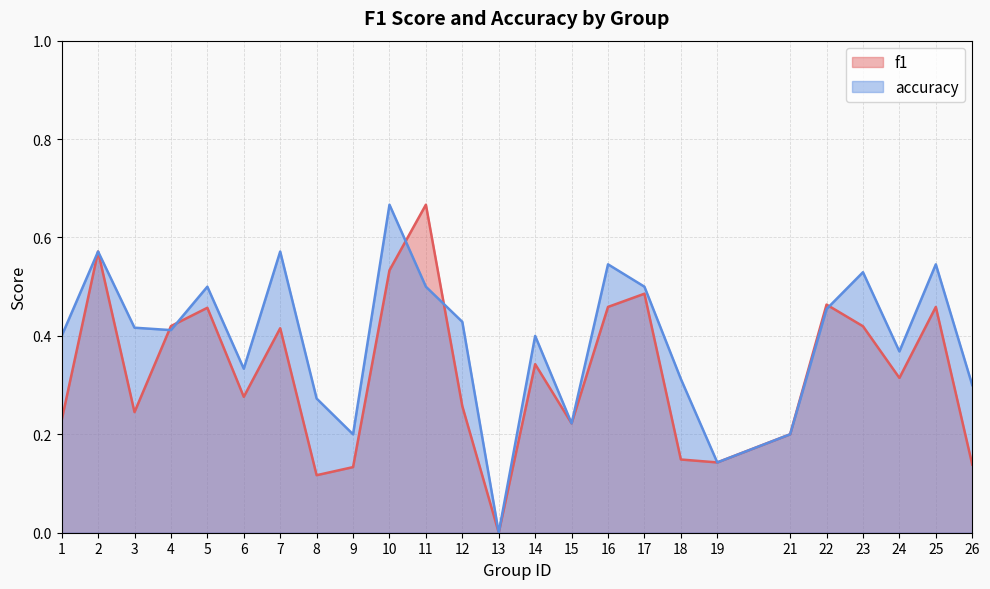

Reading left to right, what are all the values shown in this chart?

f1: 0.2	0.6	0.2	0.4	0.5	0.3	0.4	0.1	0.1	0.5	0.7	0.3	0.0	0.3	0.2	0.5	0.5	0.1	0.1	0.2	0.5	0.4	0.3	0.5	0.1
accuracy: 0.4	0.6	0.4	0.4	0.5	0.3	0.6	0.3	0.2	0.7	0.5	0.4	0.0	0.4	0.2	0.5	0.5	0.3	0.1	0.2	0.5	0.5	0.4	0.5	0.3